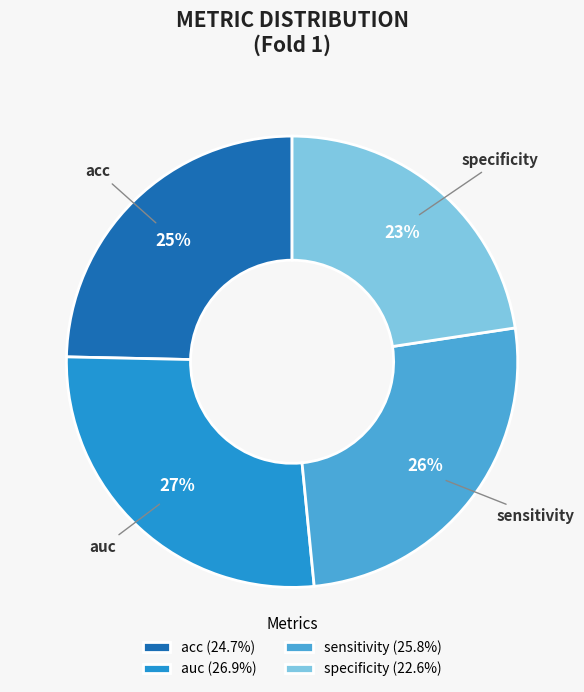

Is there a majority slice in this chart?

No